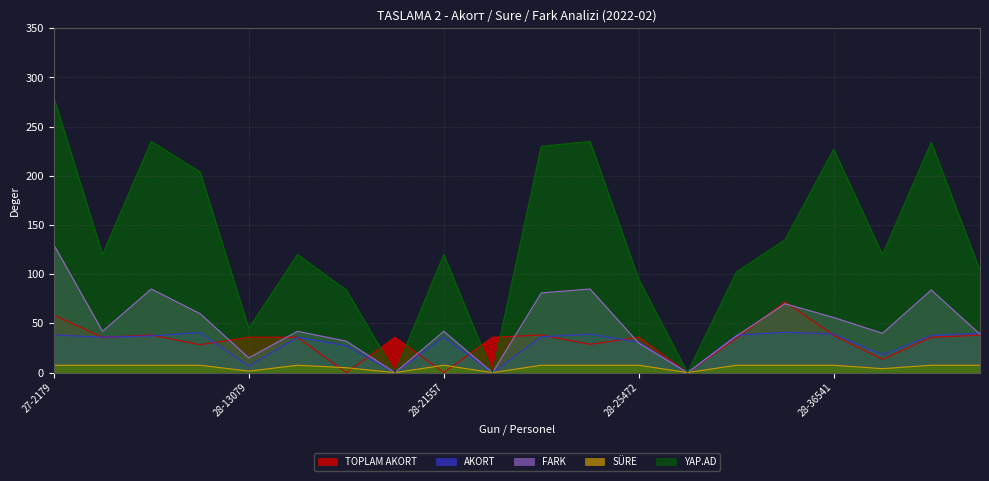

Rank the series by their maximum value, from lowest to highest.

SÜRE, AKORT, TOPLAM AKORT, FARK, YAP.AD